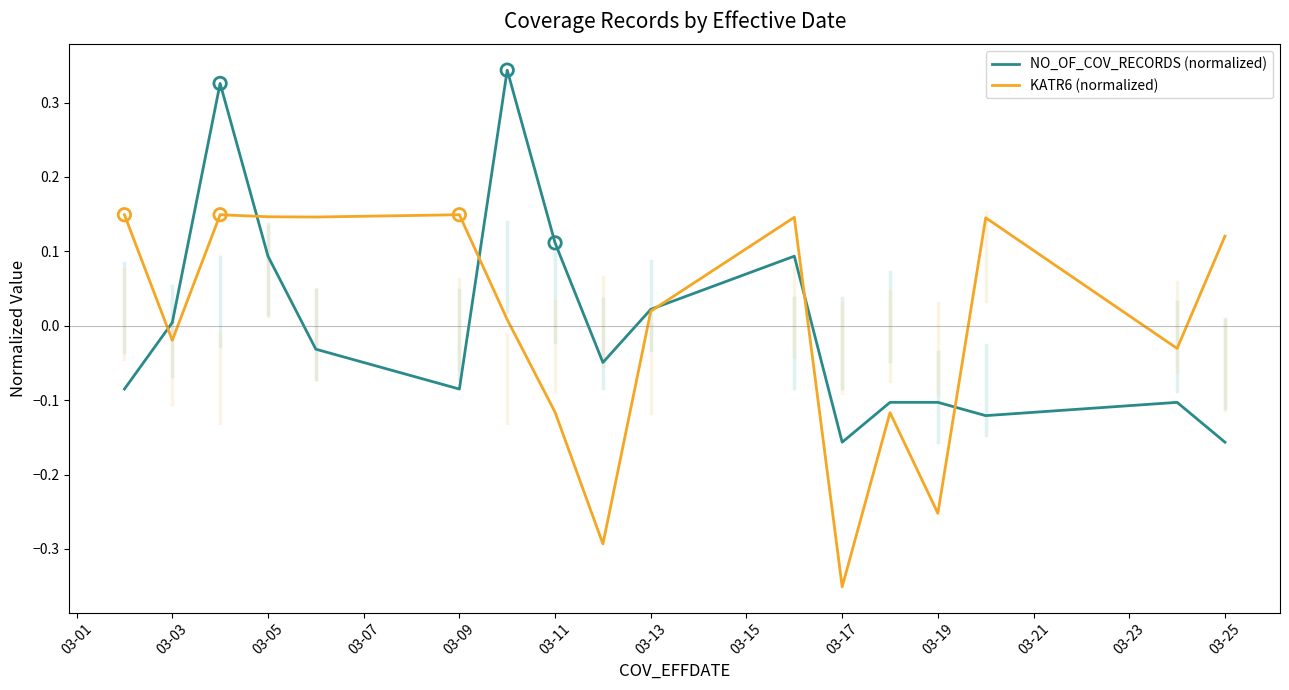

What are all the series names shown in the legend?

NO_OF_COV_RECORDS (normalized), KATR6 (normalized)